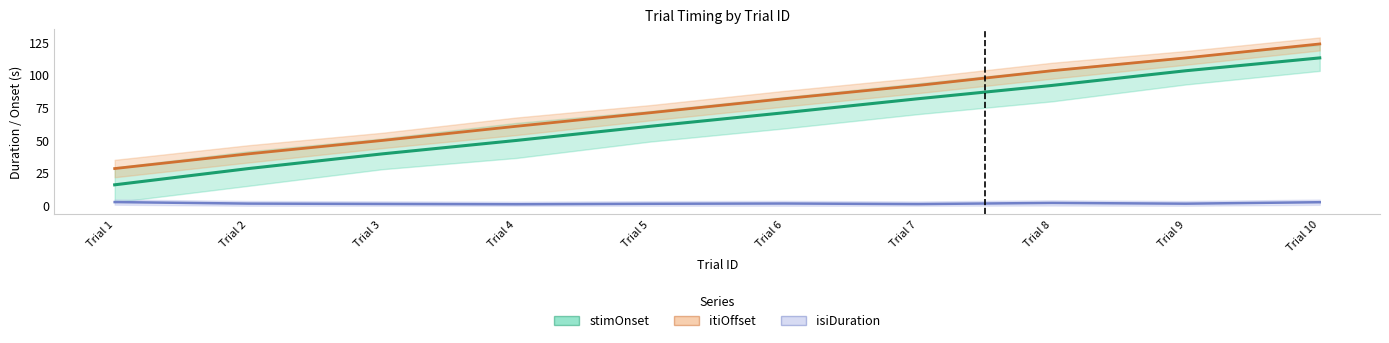

Is the value of stimOnset at Trial 2 greater than the value of isiDuration at Trial 8?

Yes